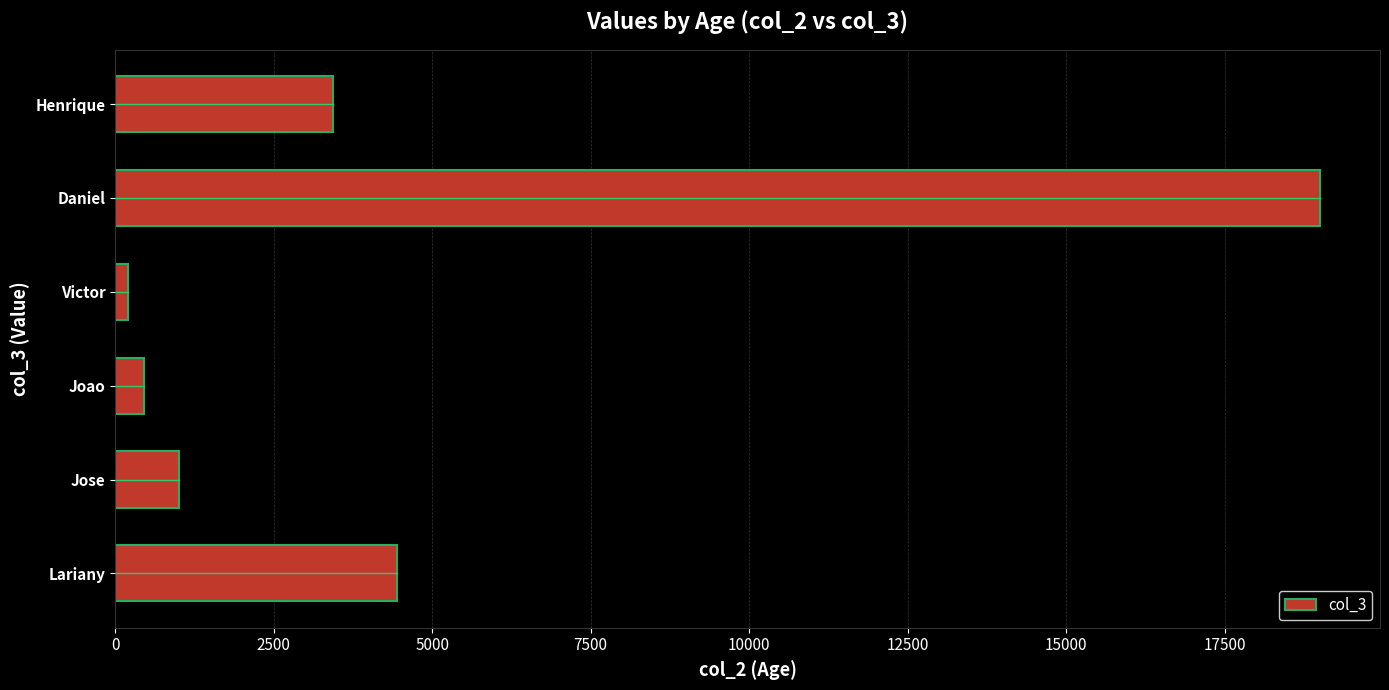

Count the number of categories in the chart.

6